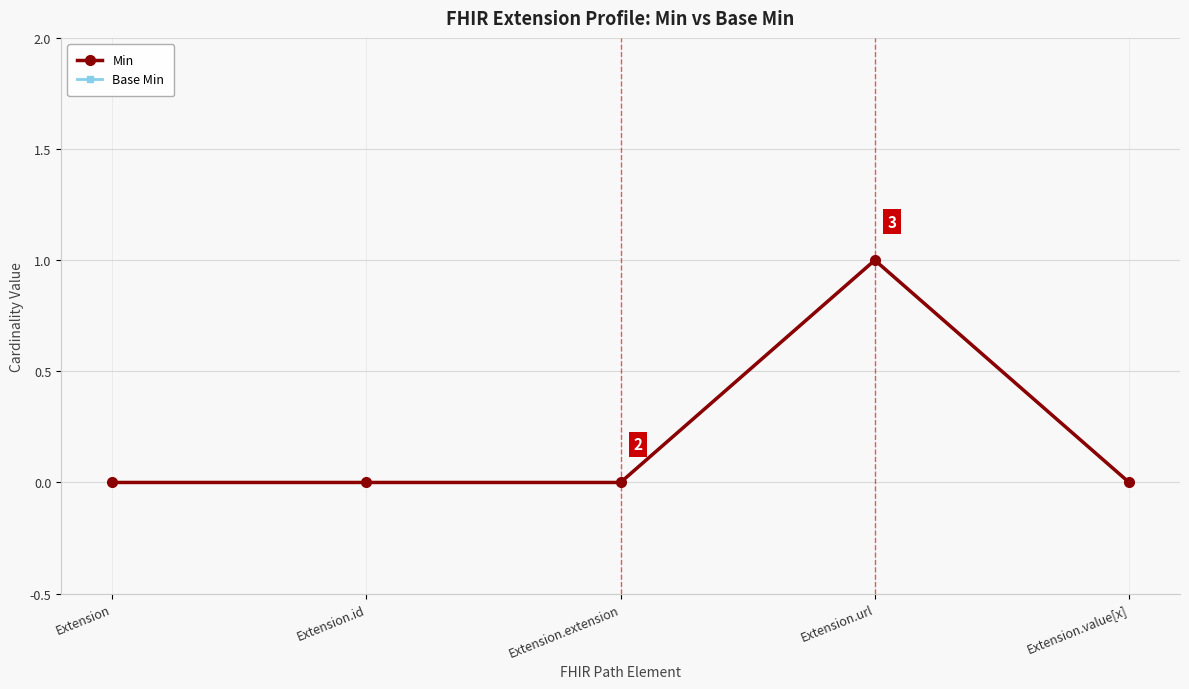

At which category does the chart reach its peak across all series?

Extension.url